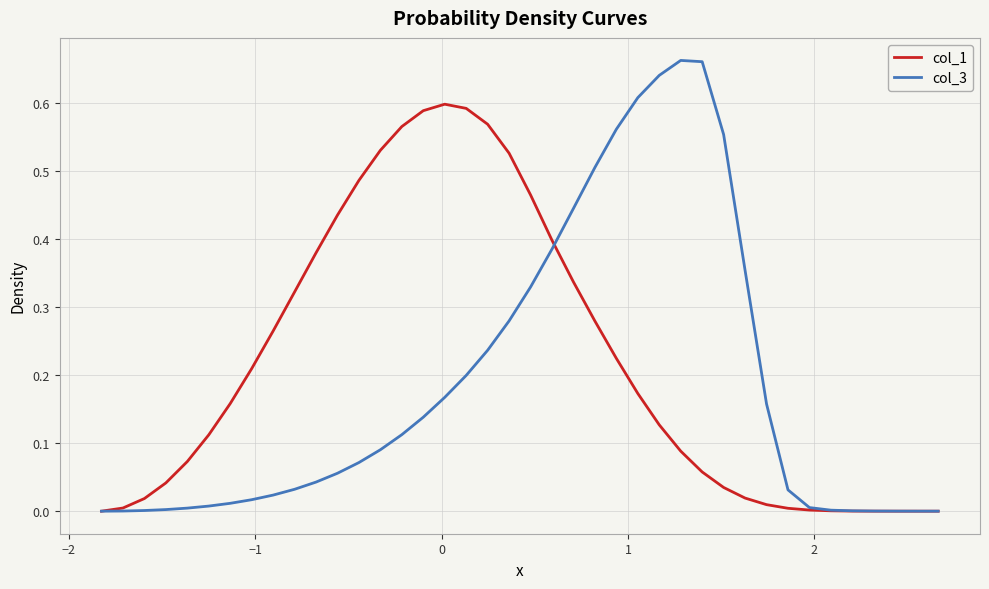

List the series in order of their peak value, lowest first.

col_1, col_3